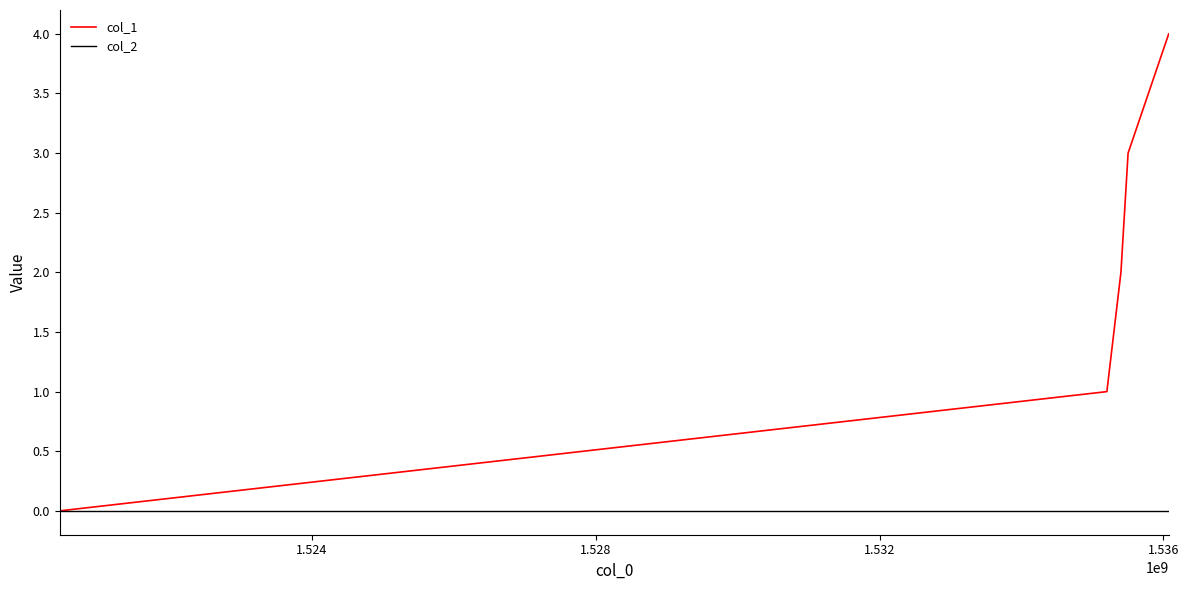

Reading right to left, what are all the values shown in this chart?

col_1: 4	3	2	1	0
col_2: 0	0	0	0	0